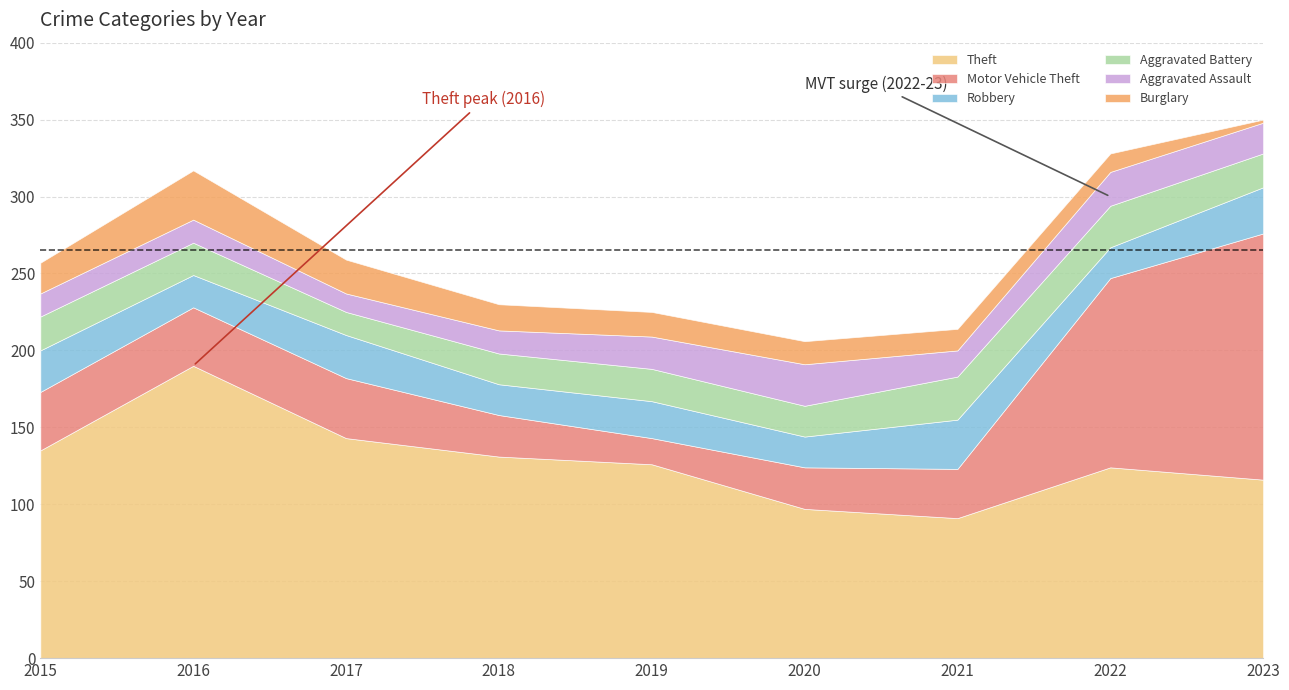

Which series has the widest spread of values?

Motor Vehicle Theft